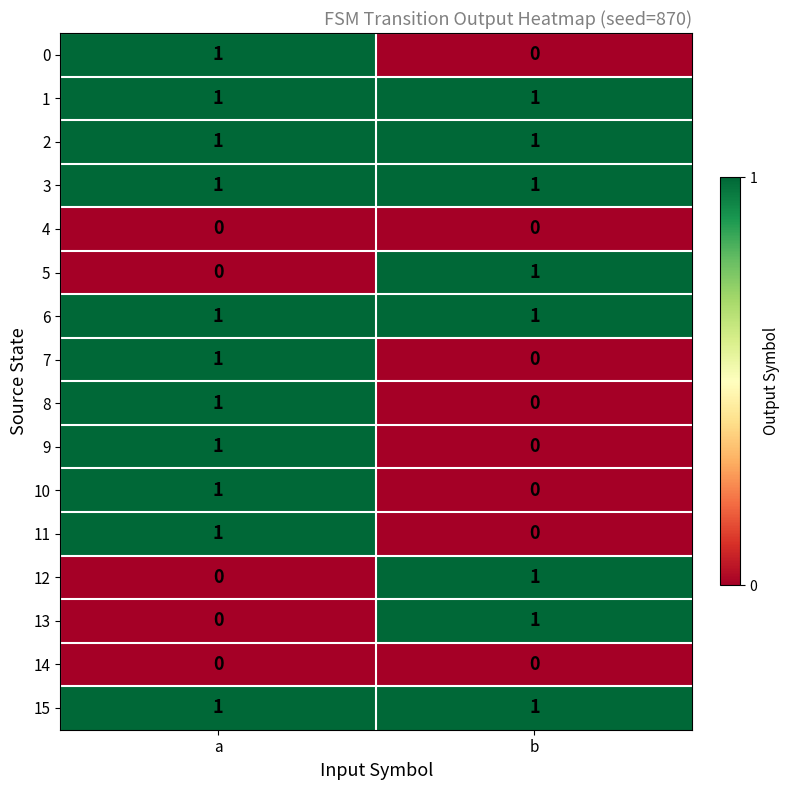

Rank the categories by 7 value from highest to lowest.

a, b